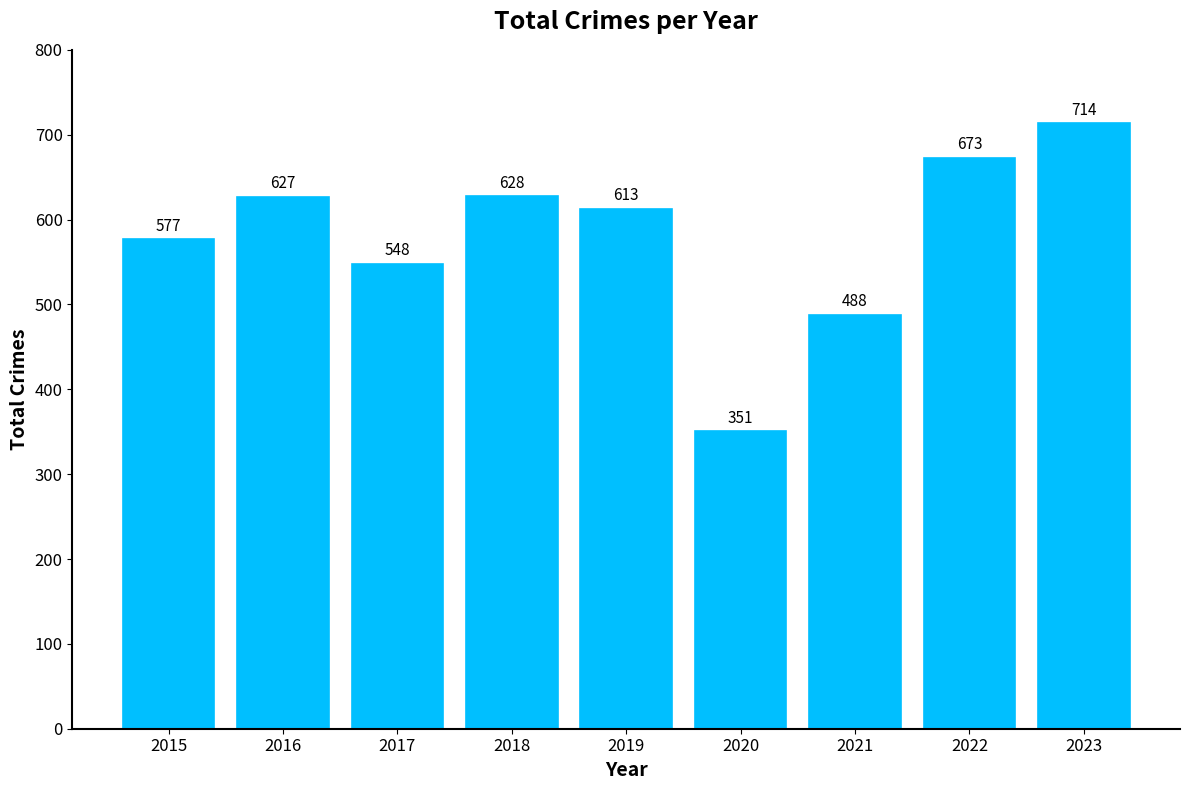

Approximately how many times larger is the value at 2021 compared to 2016?

0.8